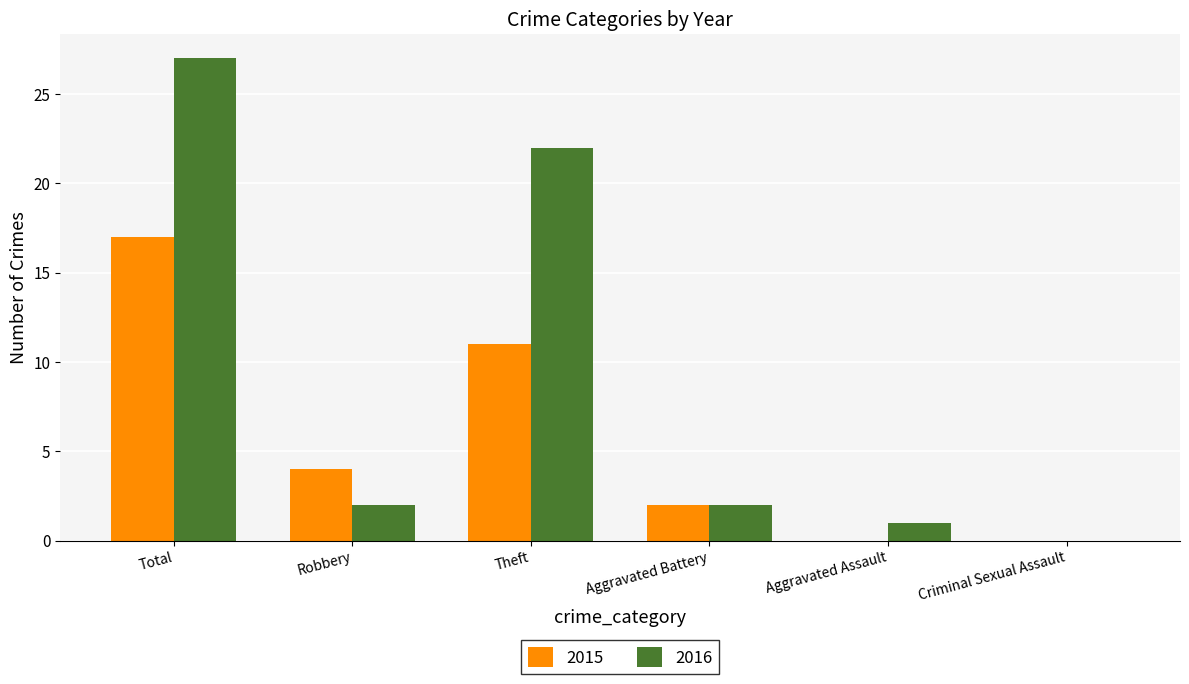

Read the 2016 value at Aggravated Battery.

2